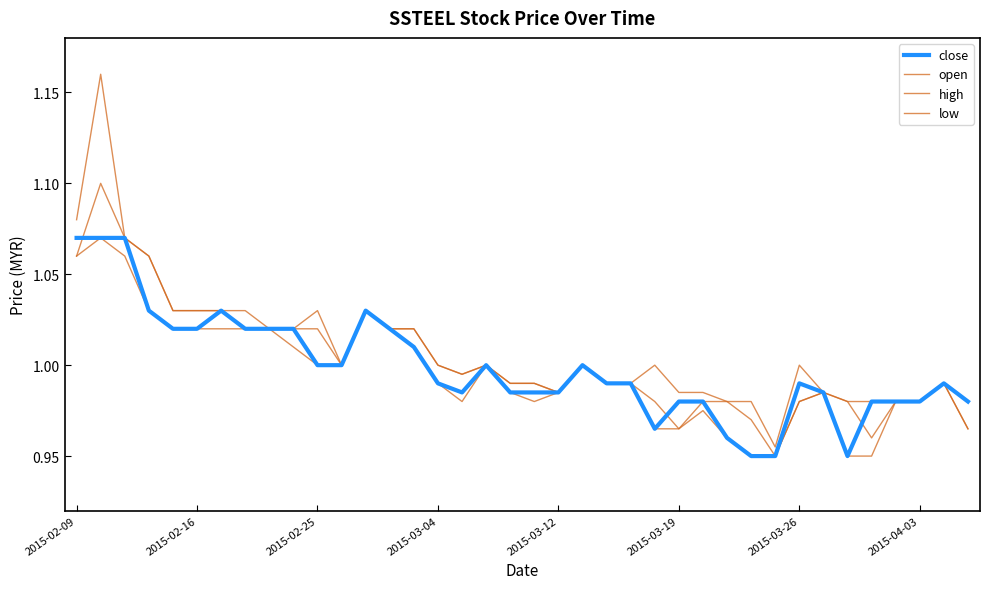

Does the chart have visible grid lines?

No